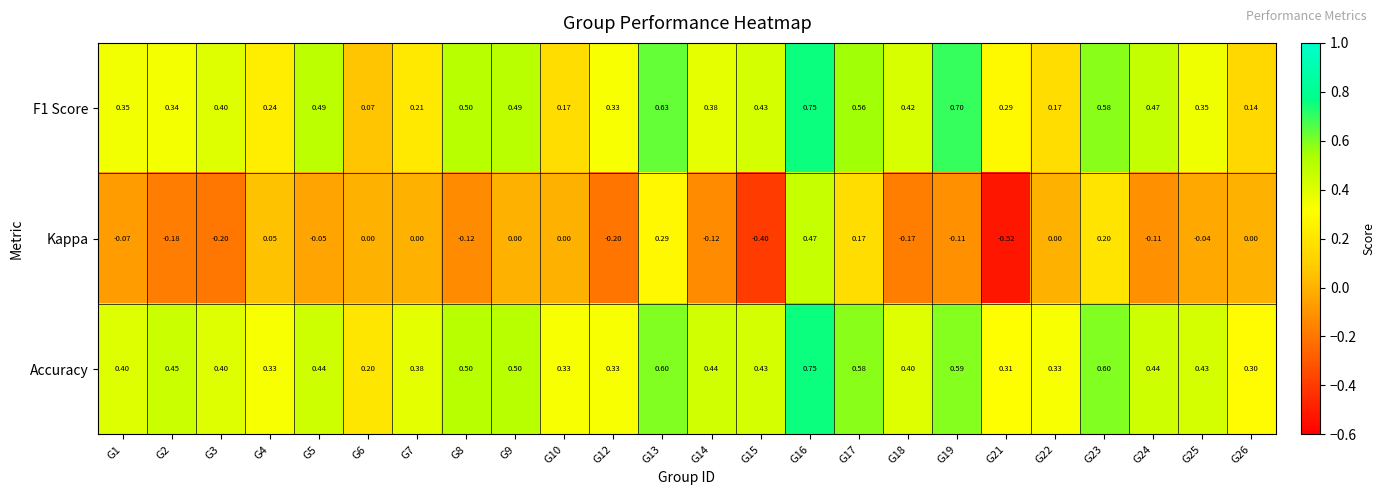

Which series changed the most between G8 and G13?

Kappa